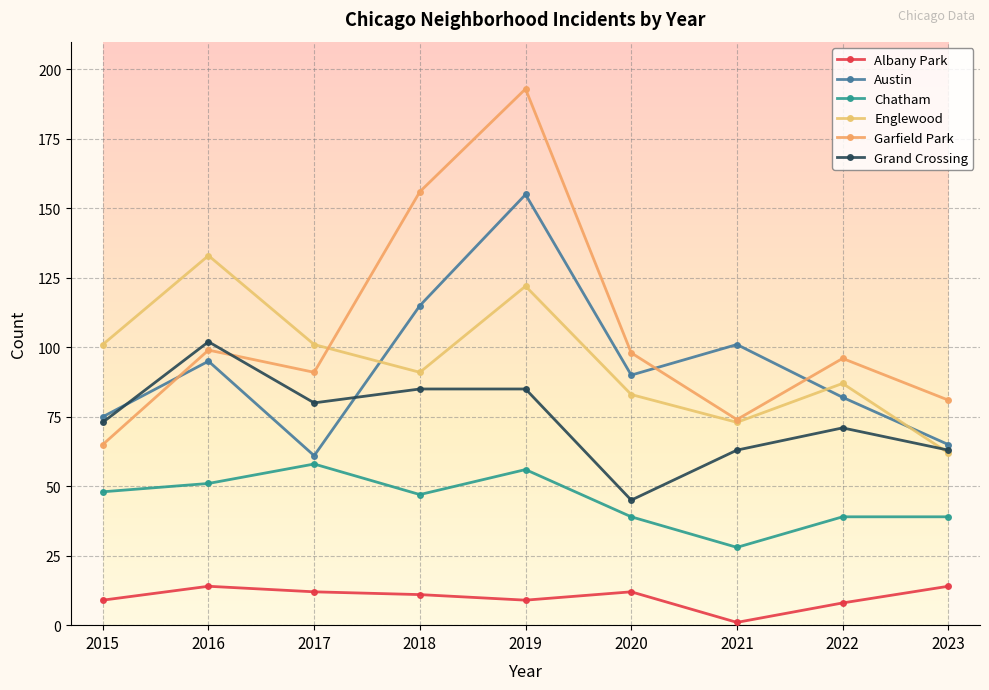

How many lines are shown in the chart?

6